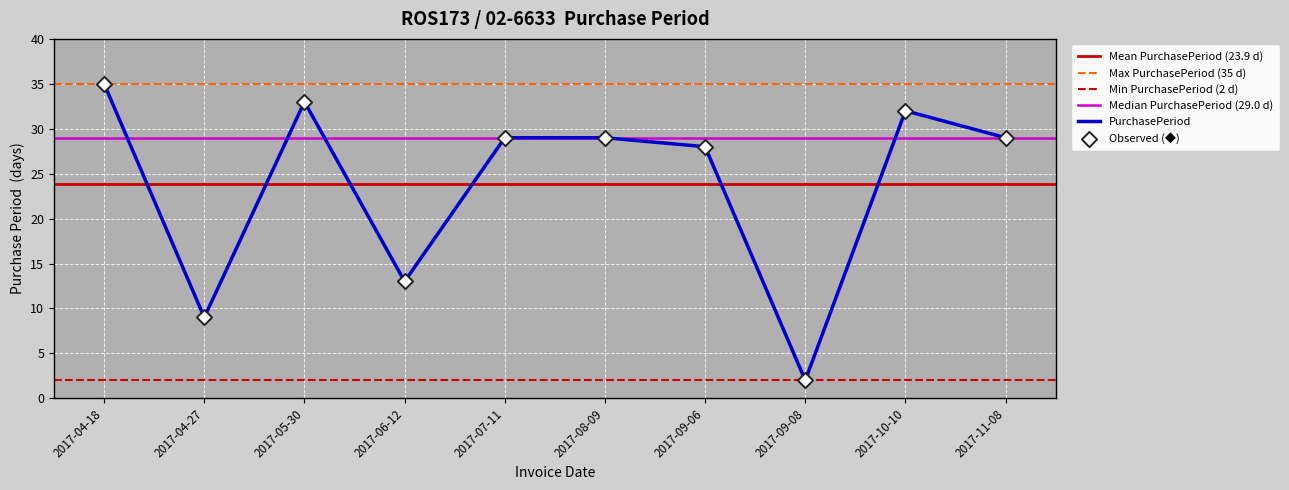

What is the change in value from 2017-04-27 to 2017-07-11?

+20